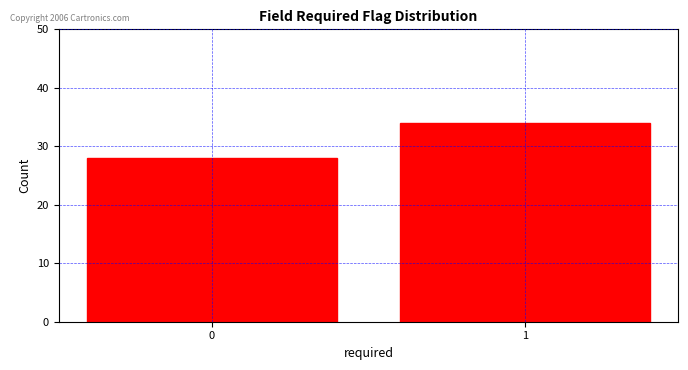

Reading left to right, extract all data points from this chart.

0=28	1=34